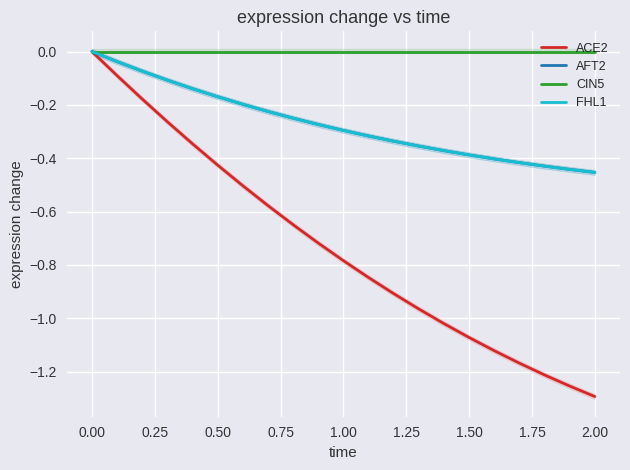

What is the label of the 13th point from the right?

1.75